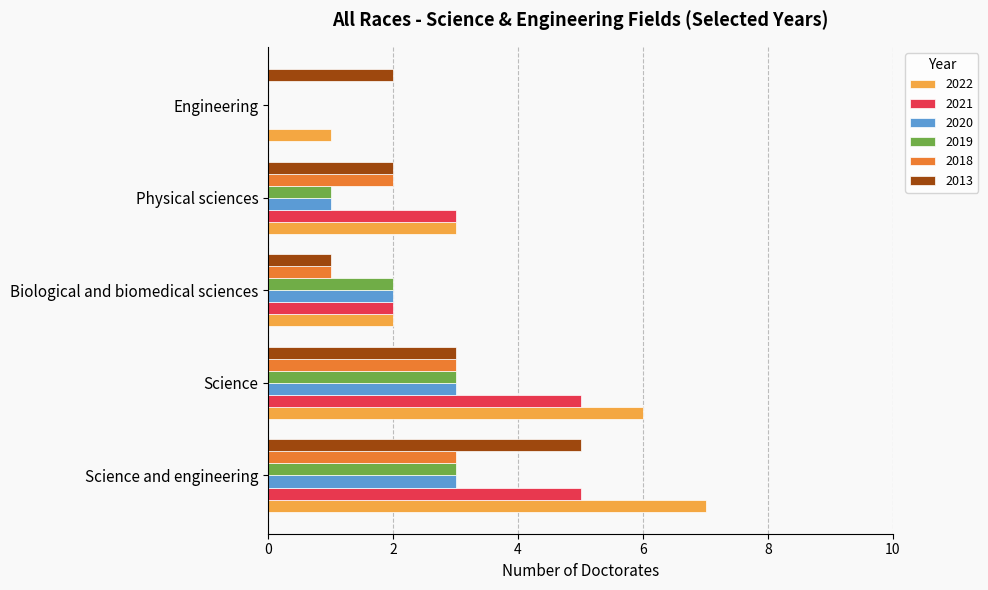

Which series changed the most between Science and Physical sciences?

2022